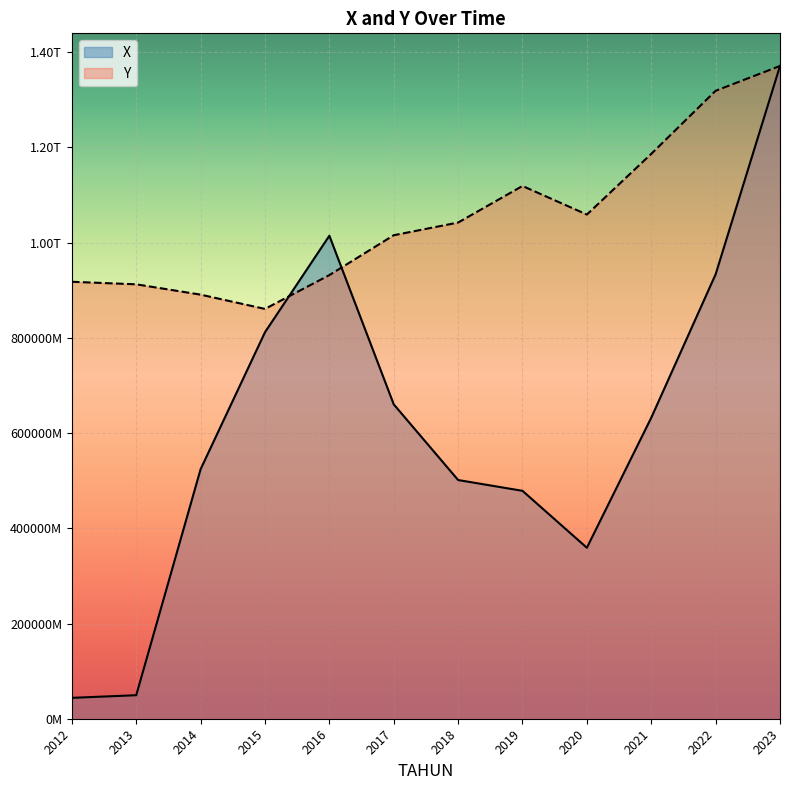

Which series has the largest range (max minus min)?

X